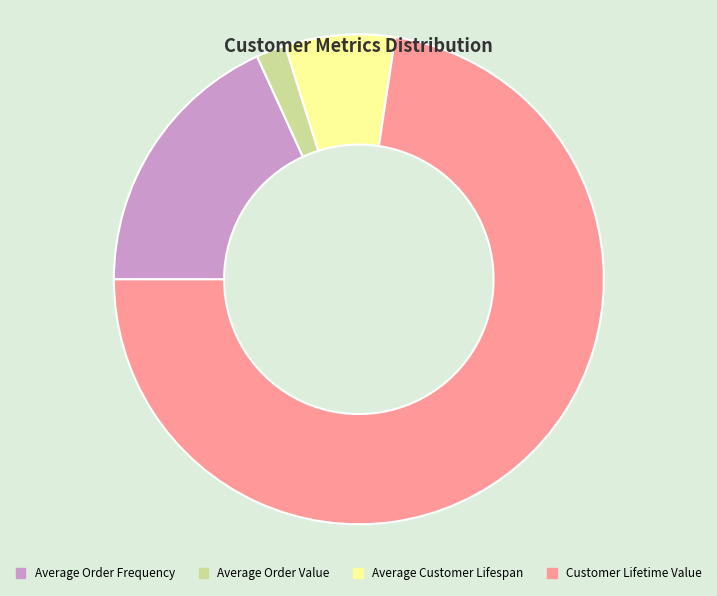

Between Average Customer Lifespan and Customer Lifetime Value, which is larger?

Customer Lifetime Value